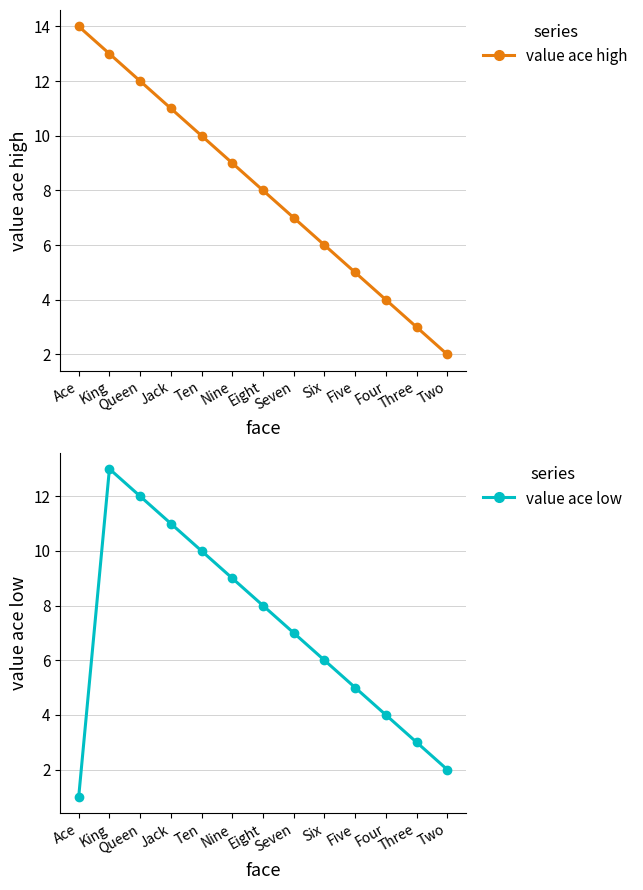

At which category is the sum across all series the highest?

King